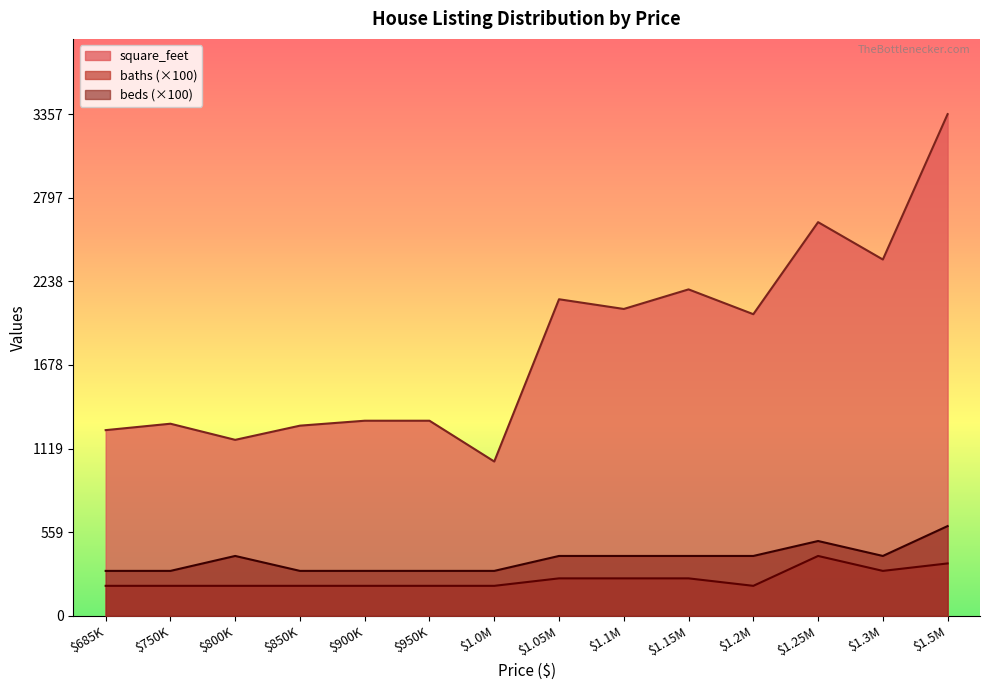

Is it true that beds equals 300 at $750K?

True